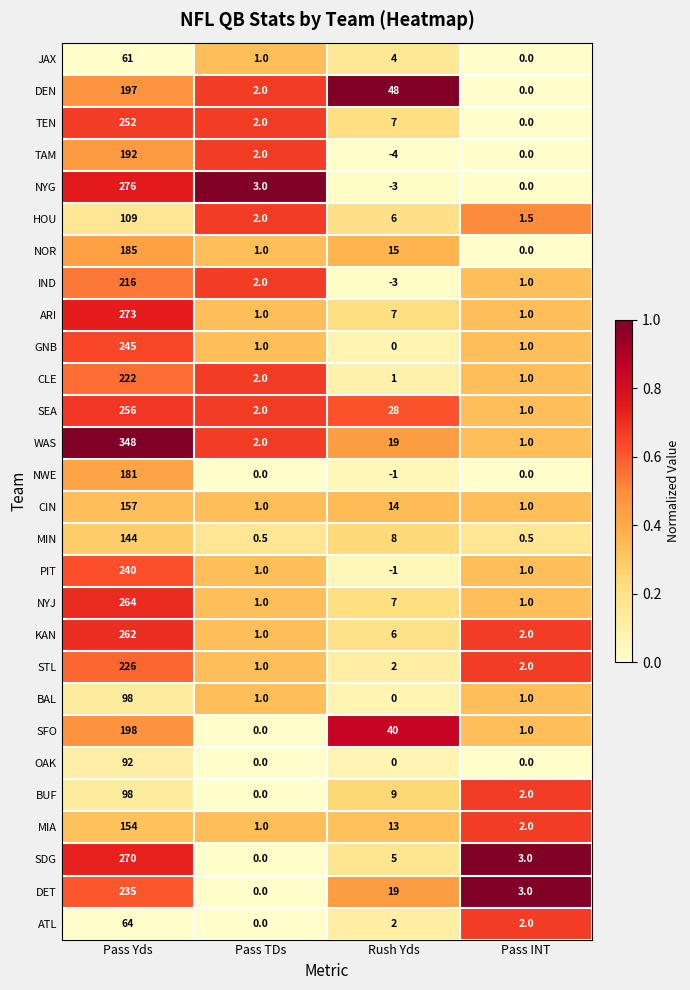

What is the difference between the SEA values at Pass INT and Pass TDs?

1.0